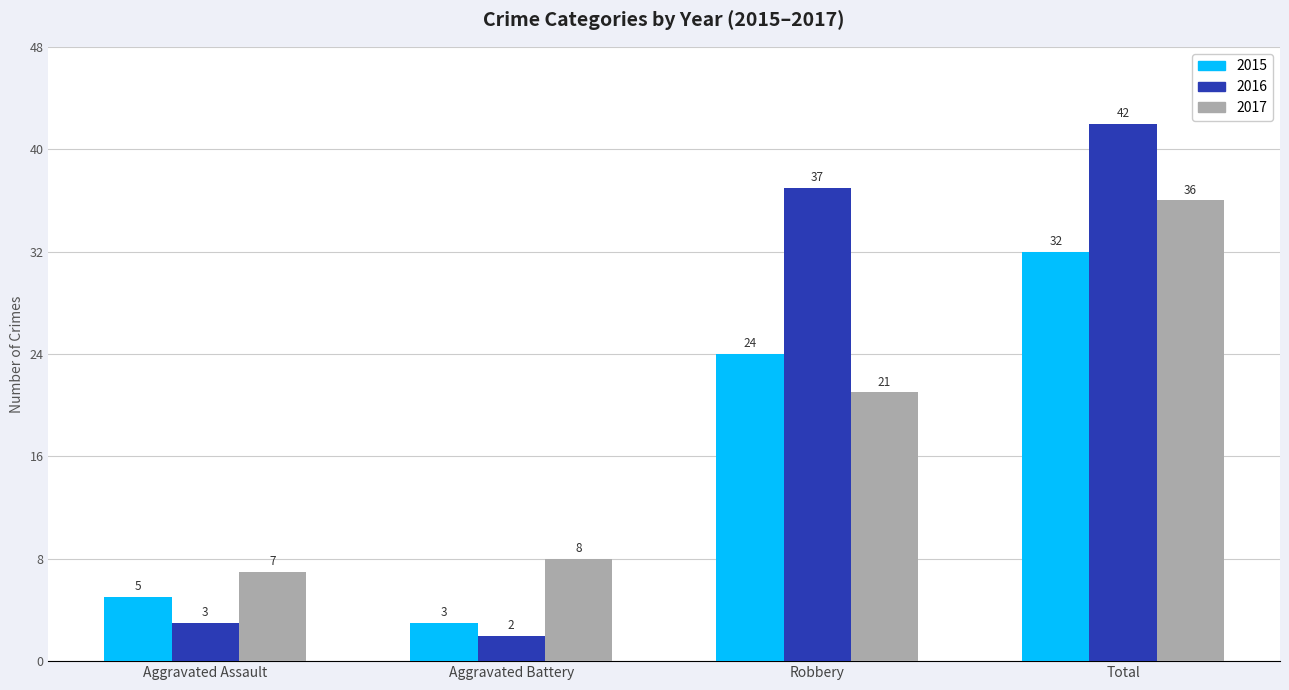

What are all the series names shown in the legend?

2015, 2016, 2017